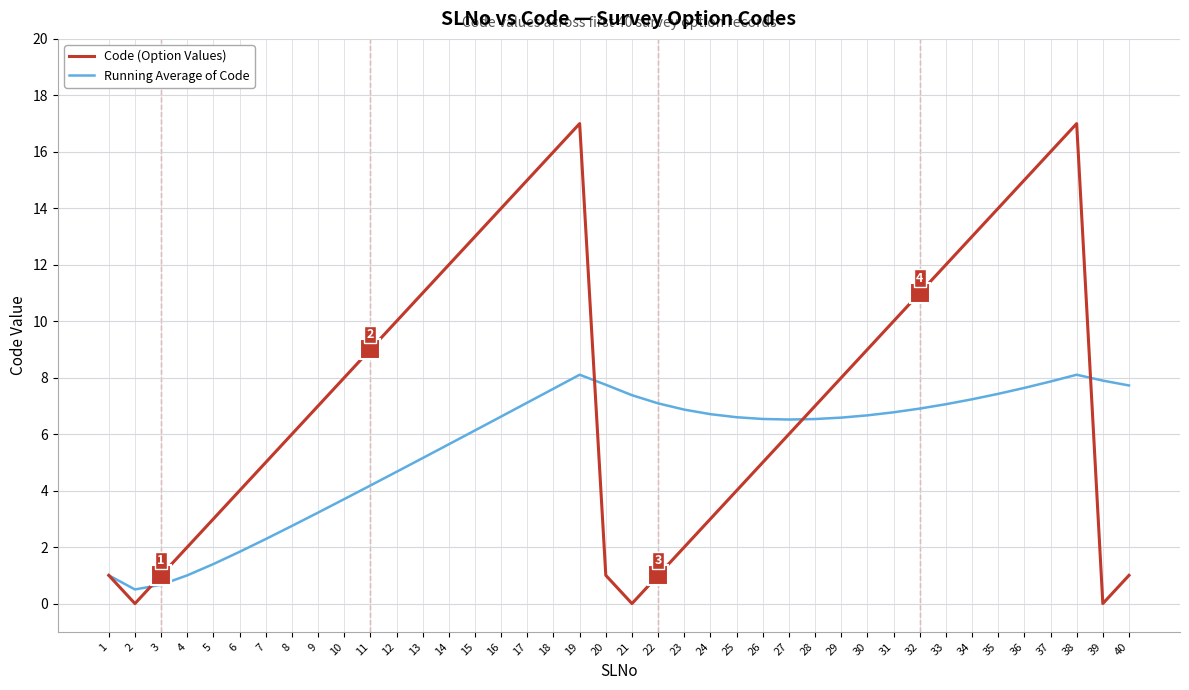

Reading right to left, transcribe all the data shown in this chart.

Code (Option Values): 40=1.0	39=0.0	38=17.0	37=16.0	36=15.0	35=14.0	34=13.0	33=12.0	32=11.0	31=10.0	30=9.0	29=8.0	28=7.0	27=6.0	26=5.0	25=4.0	24=3.0	23=2.0	22=1.0	21=0.0	20=1.0	19=17.0	18=16.0	17=15.0	16=14.0	15=13.0	14=12.0	13=11.0	12=10.0	11=9.0	10=8.0	9=7.0	8=6.0	7=5.0	6=4.0	5=3.0	4=2.0	3=1.0	2=0.0	1=1.0
Running Average of Code: 40=7.7	39=7.9	38=8.1	37=7.9	36=7.6	35=7.4	34=7.2	33=7.1	32=6.9	31=6.8	30=6.7	29=6.6	28=6.5	27=6.5	26=6.5	25=6.6	24=6.7	23=6.9	22=7.1	21=7.4	20=7.8	19=8.1	18=7.6	17=7.1	16=6.6	15=6.1	14=5.6	13=5.2	12=4.7	11=4.2	10=3.7	9=3.2	8=2.8	7=2.3	6=1.8	5=1.4	4=1.0	3=0.7	2=0.5	1=1.0